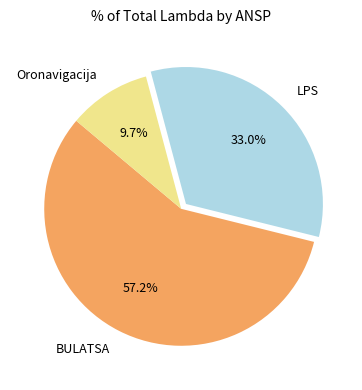

Which category has the smallest portion of the pie?

Oronavigacija